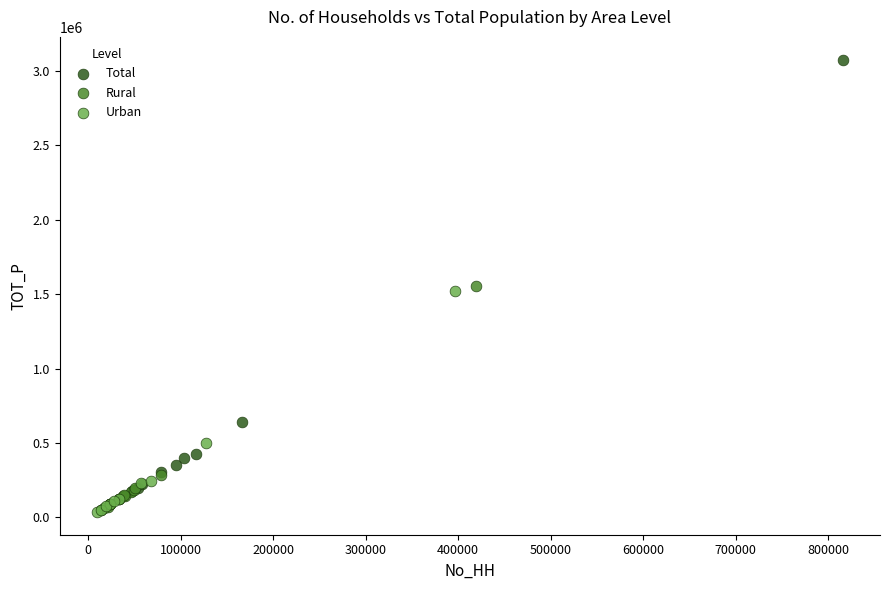

Which series has the widest spread of Y values?

Total